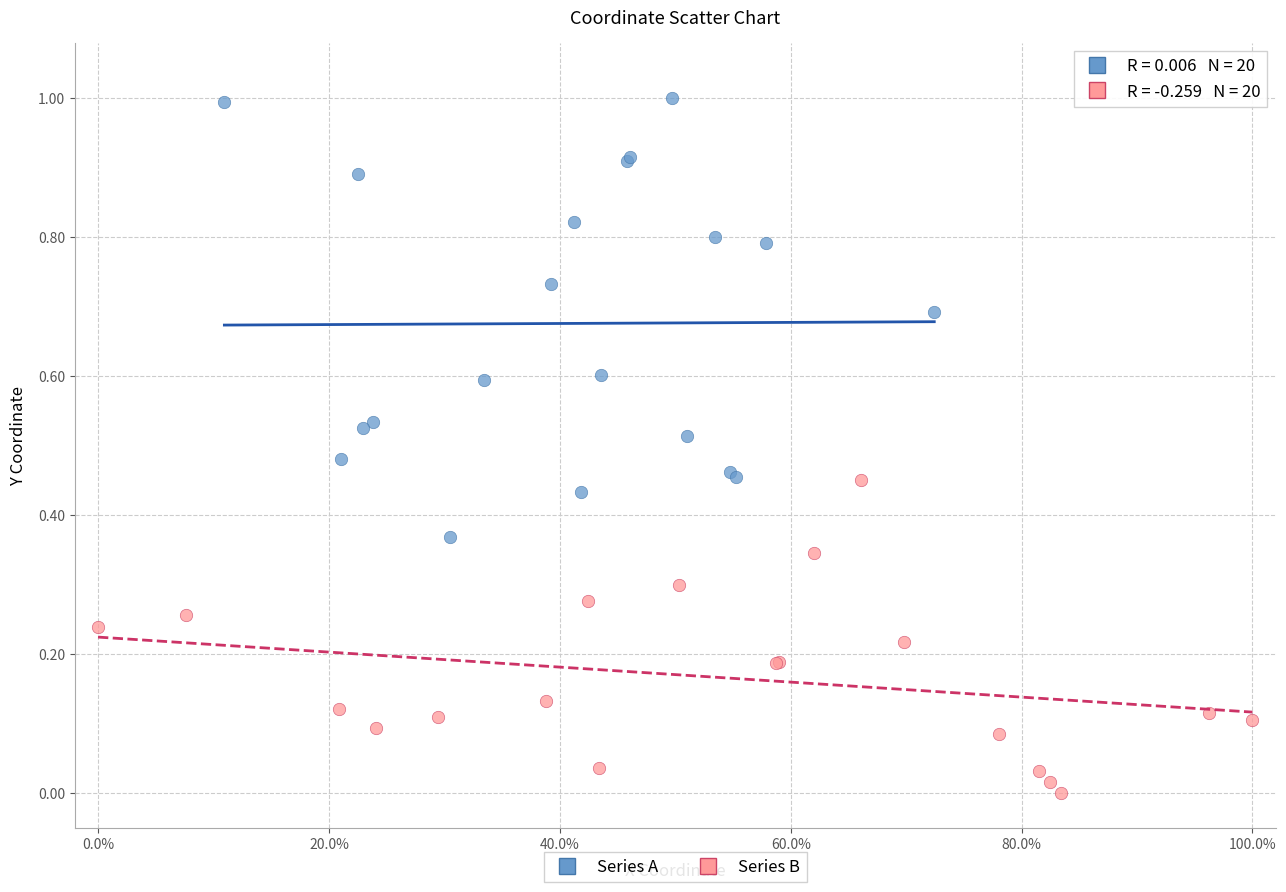

Which series reaches the maximum Y coordinate?

Series A